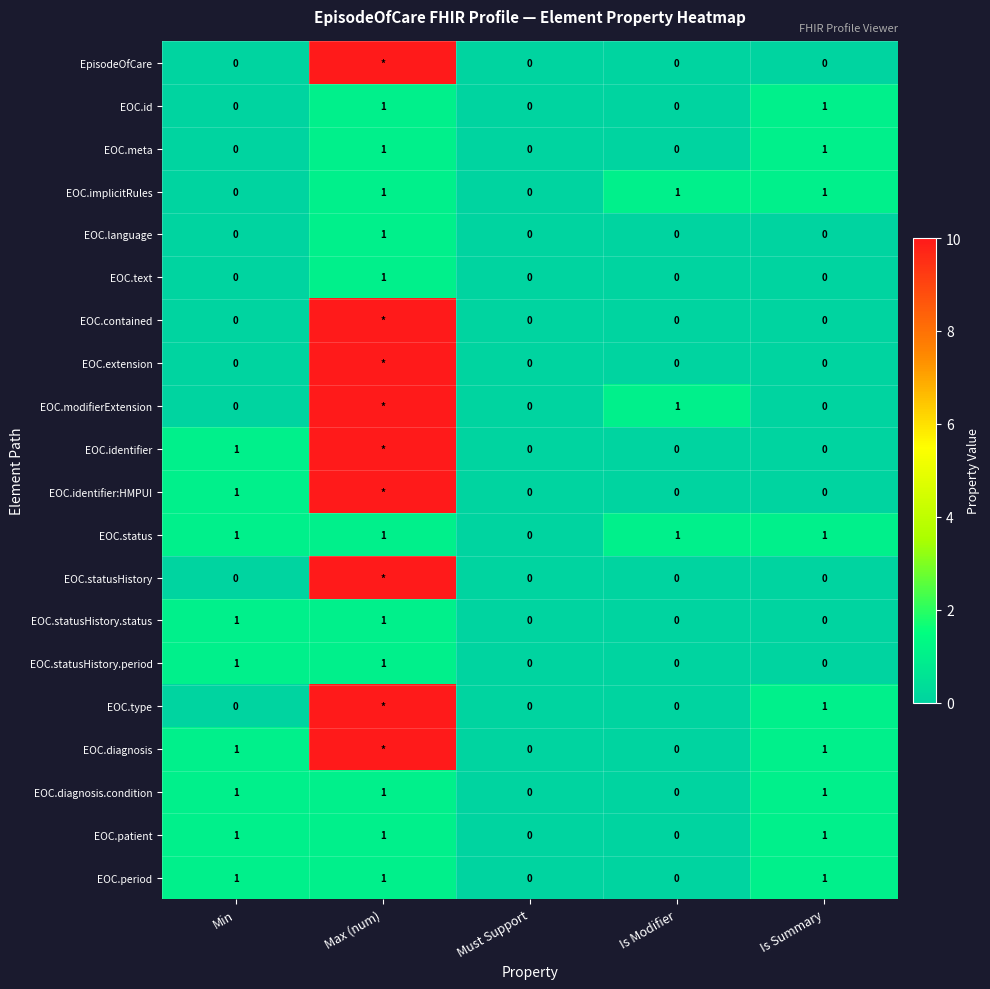

Which category has the lowest value across all series?

Min